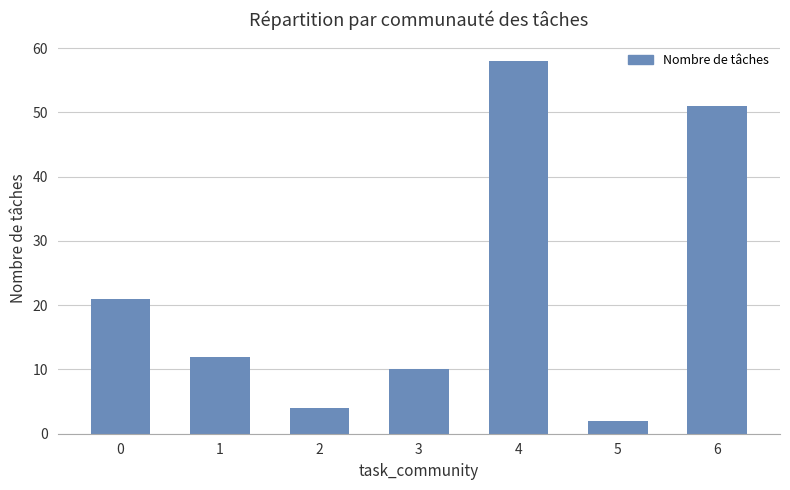

What is the change in value from 1 to 6?

+39